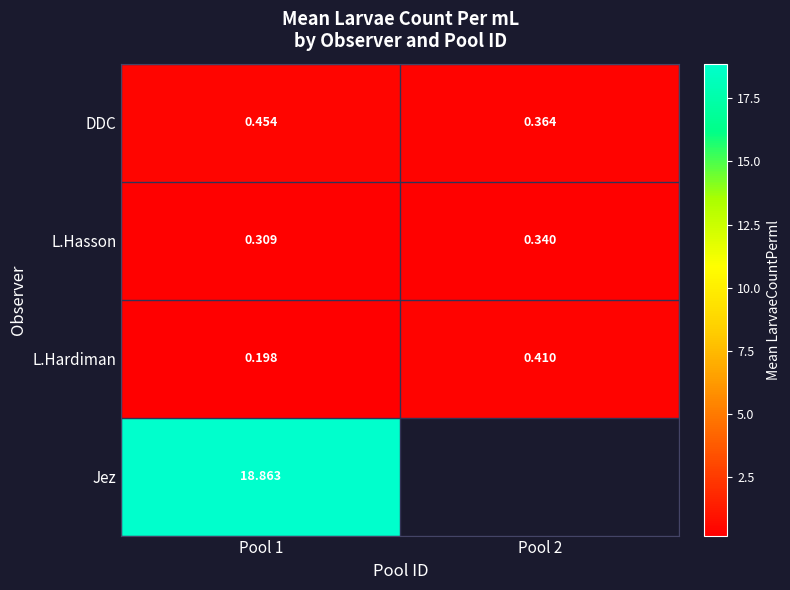

At how many categories does at least one series exceed 6?

1